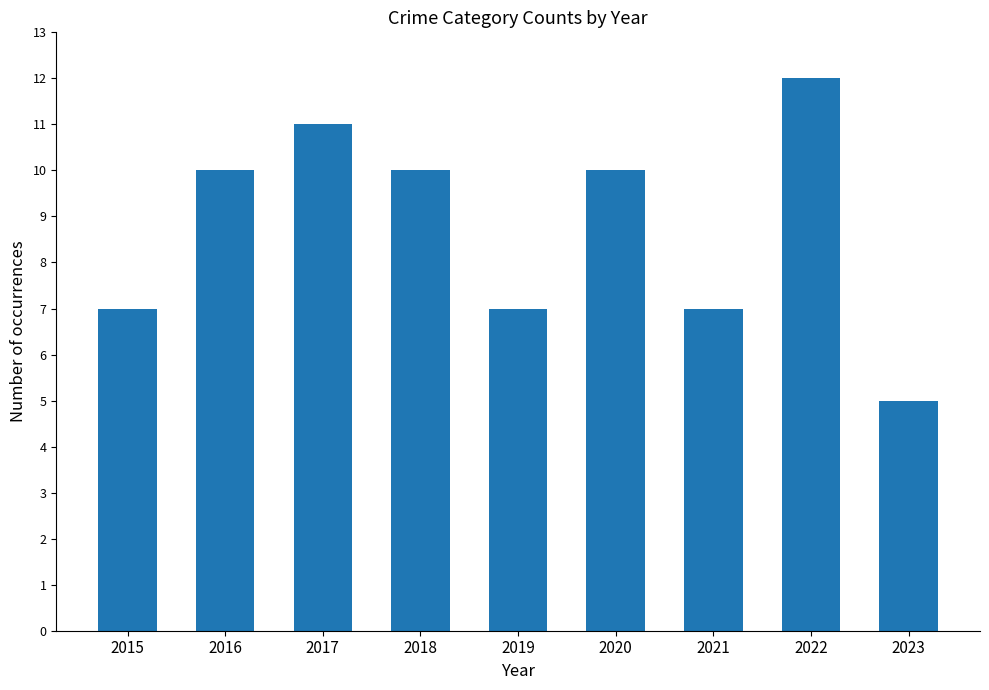

The chart shows a value of 12 at 2019. True or false?

False